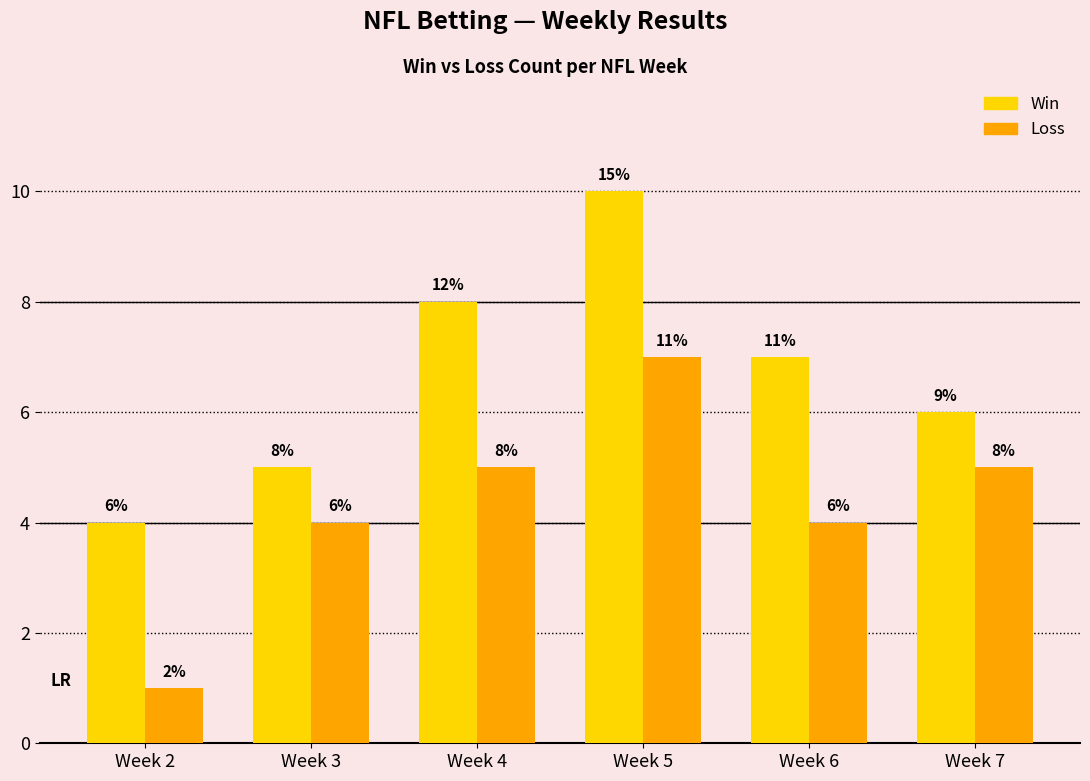

What is the highest value of the Win series?

10